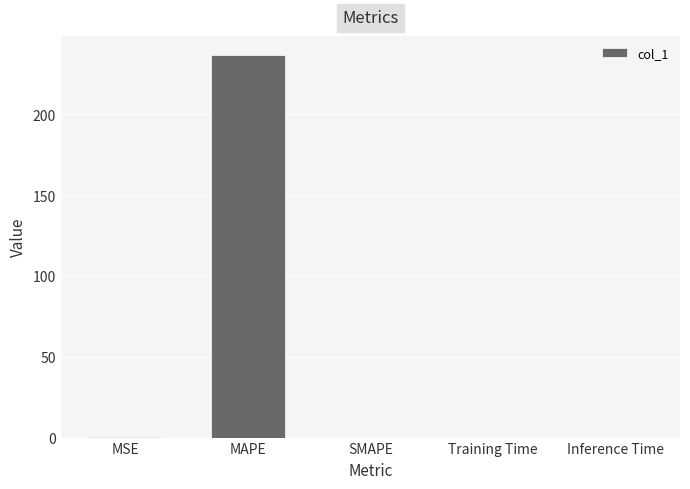

What is the sum of the values at MAPE and SMAPE?

236.6